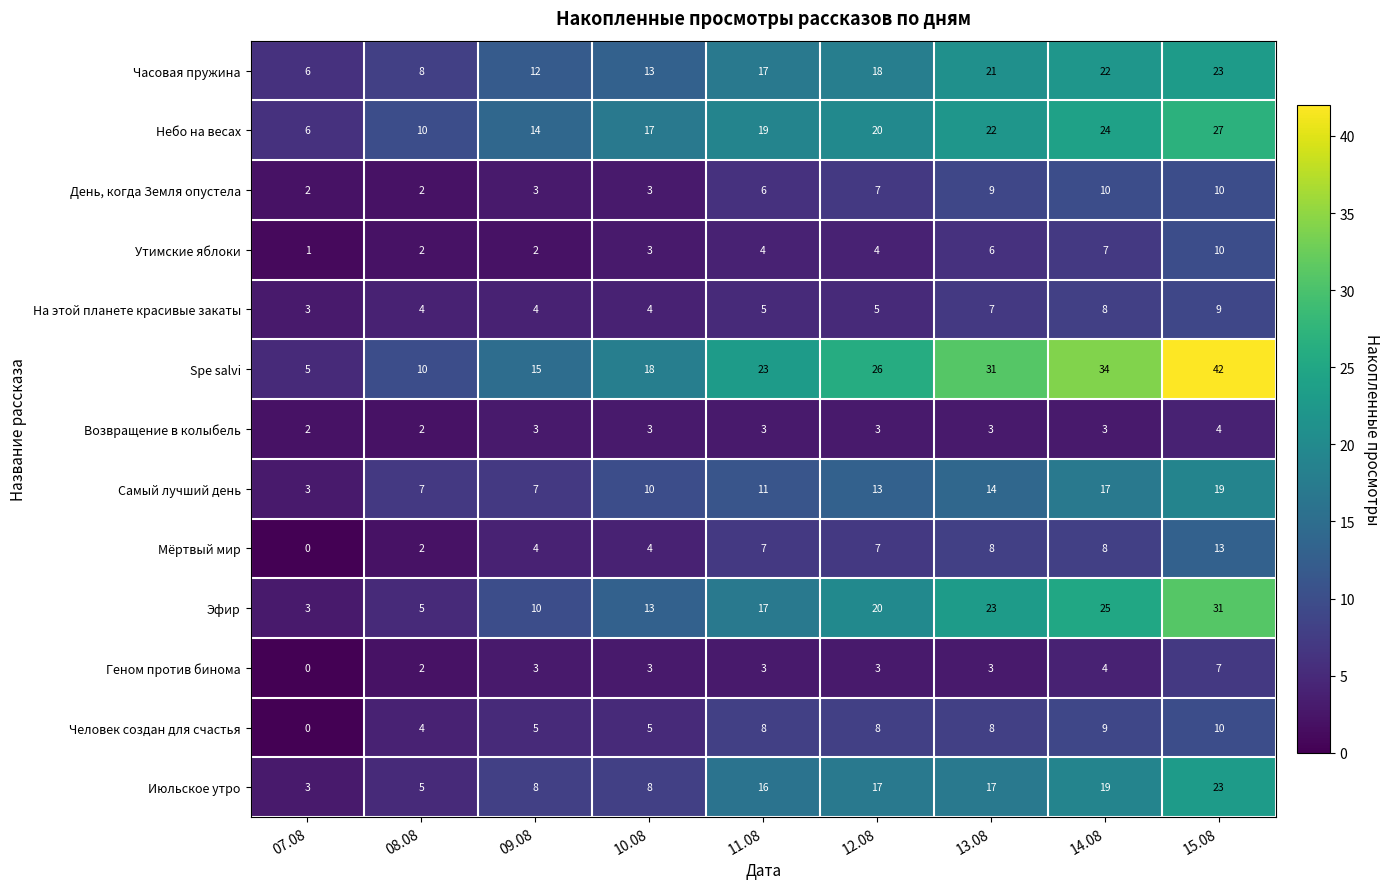

What is the average value of the Spe salvi series?

23